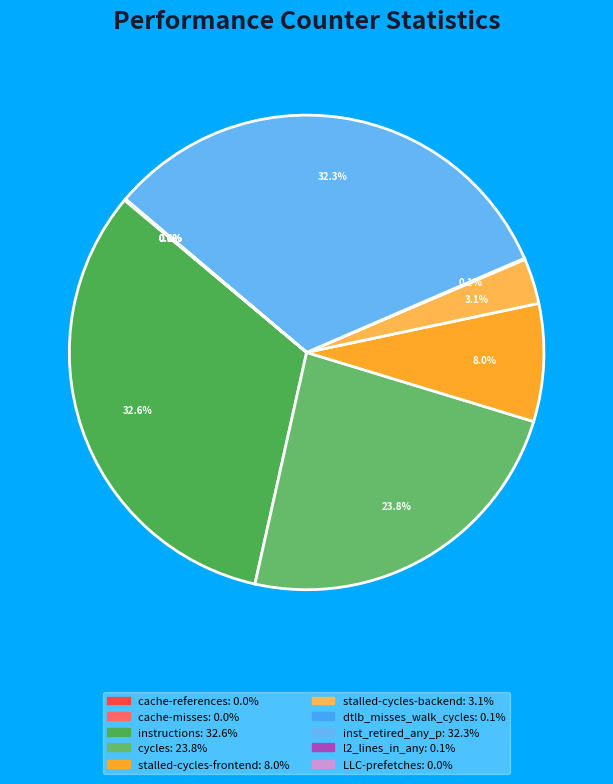

What is the change in value from stalled-cycles-backend to inst_retired_any_p?

+60383351745